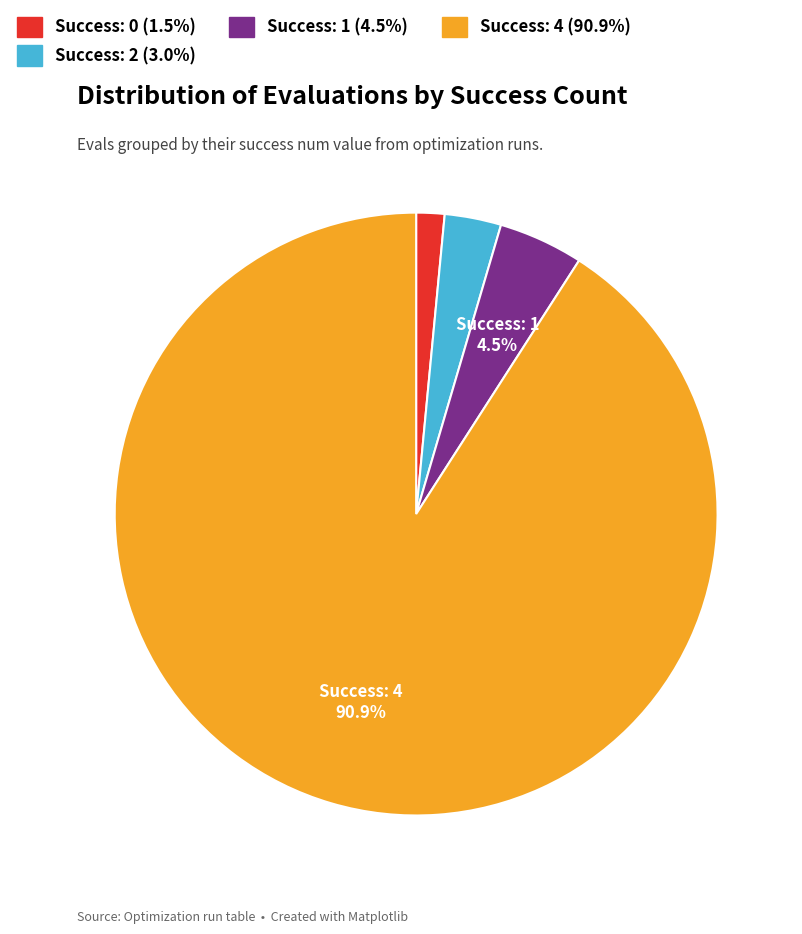

Does any single category account for the majority?

Yes